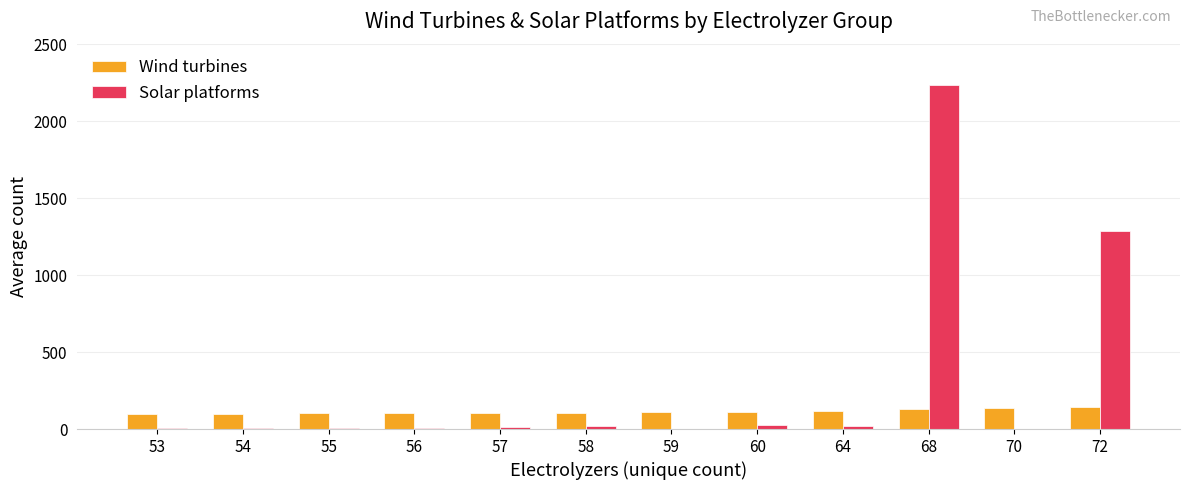

What is the total value across all series at 53?

100.0